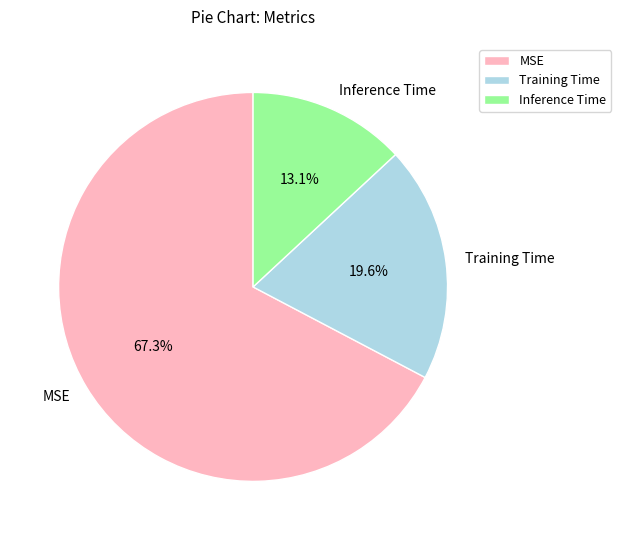

To the nearest percent, what portion does MSE represent?

67%